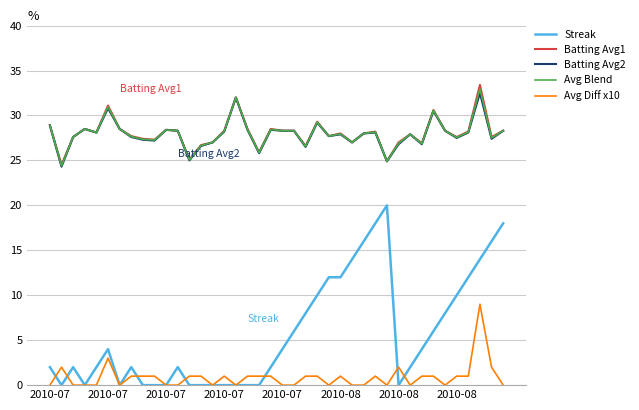

What is the average value of the Streak series?

5.7